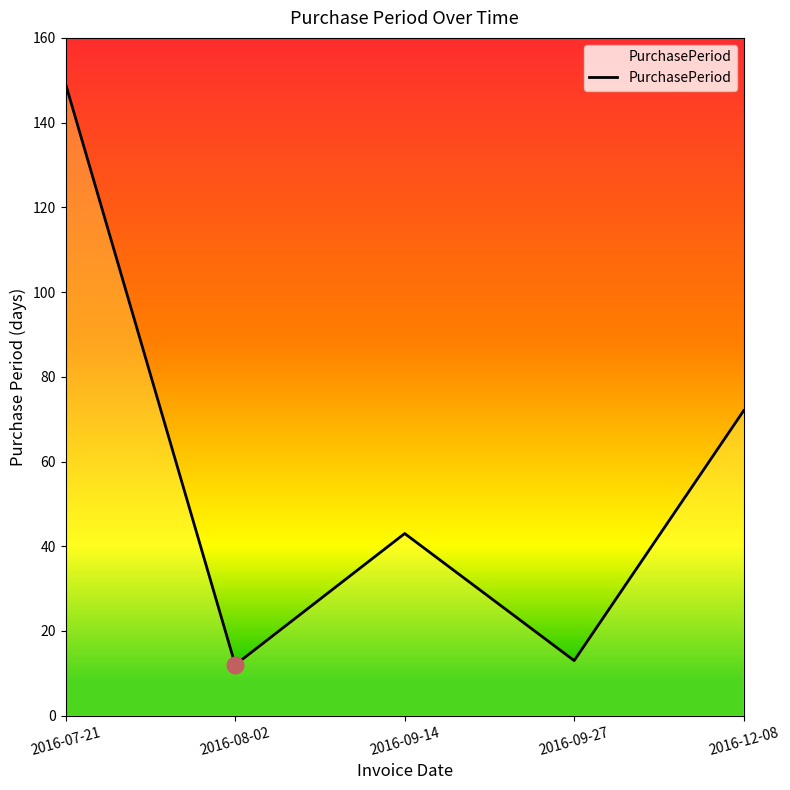

How many series are shown in this chart?

1